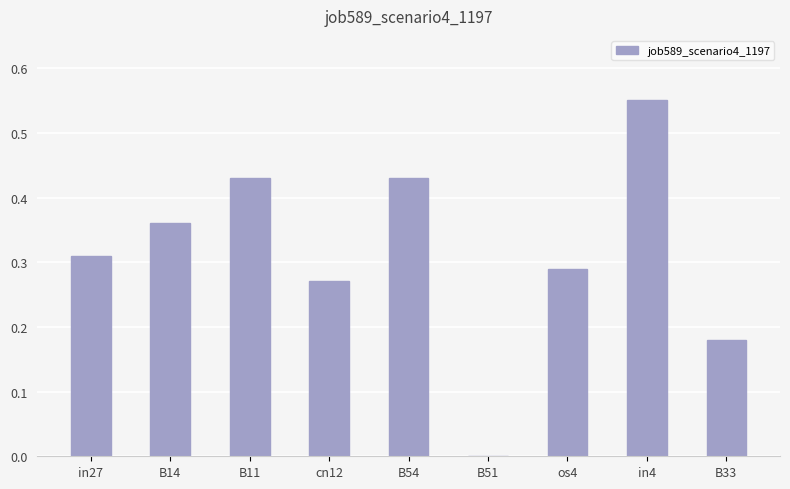

What is the sum of all values?

2.8